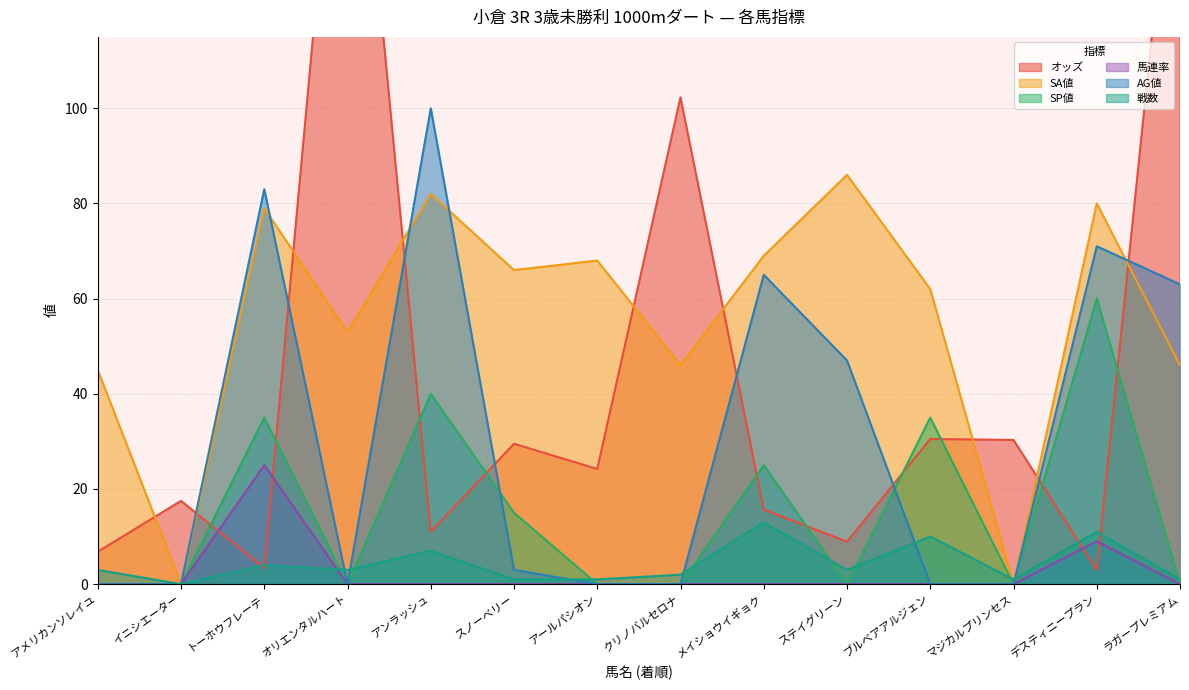

Reading left to right, extract all data points from this chart.

オッズ: 6.8	17.5	3.4	193.9	11.0	29.5	24.2	102.3	15.7	8.9	30.5	30.3	3.0	172.5
SA値: 45.0	0.0	79.0	53.0	82.0	66.0	68.0	46.0	69.0	86.0	62.0	0.0	80.0	46.0
SP値: 0.0	0.0	35.0	0.0	40.0	15.0	0.0	0.0	25.0	0.0	35.0	0.0	60.0	0.0
馬連率: 0.0	0.0	25.0	0.0	0.0	0.0	0.0	0.0	0.0	0.0	0.0	0.0	9.0	0.0
AG値: 0.0	0.0	83.0	0.0	100.0	3.0	0.0	0.0	65.0	47.0	0.0	0.0	71.0	63.0
戦数: 3.0	0.0	4.0	3.0	7.0	1.0	1.0	2.0	13.0	3.0	10.0	1.0	11.0	1.0